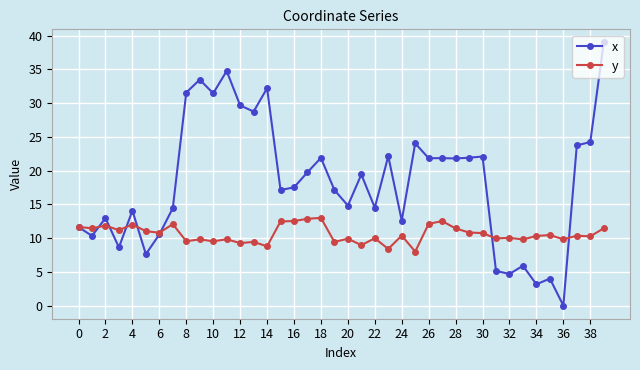

List the series in order of their peak value, highest first.

x, y